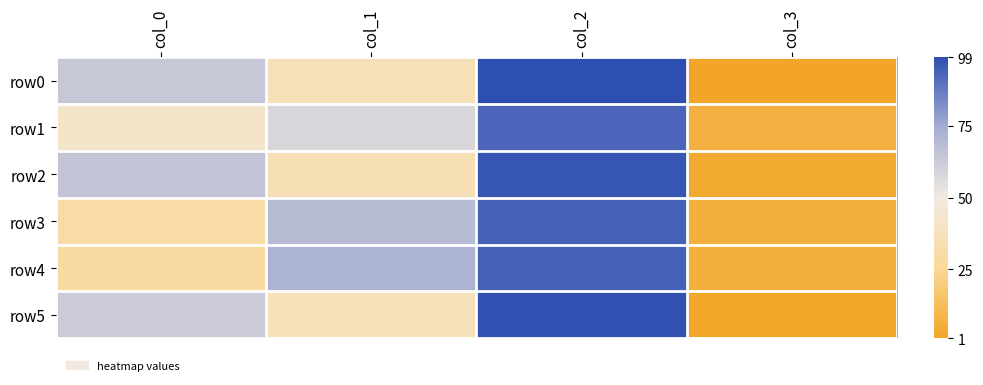

At which category is the sum across all series the highest?

col_2